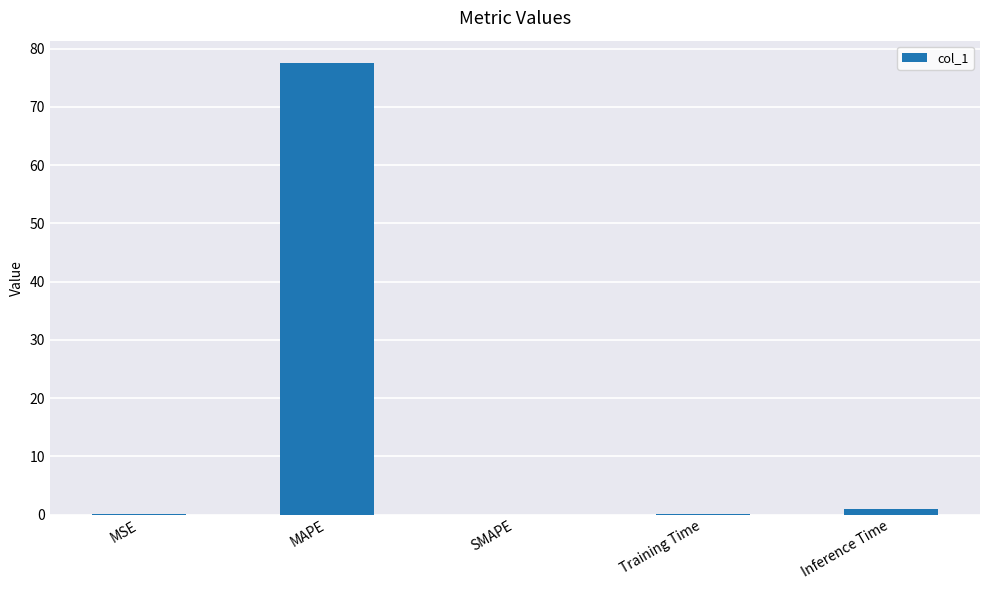

What is the sum of the values at SMAPE and Inference Time?

0.9